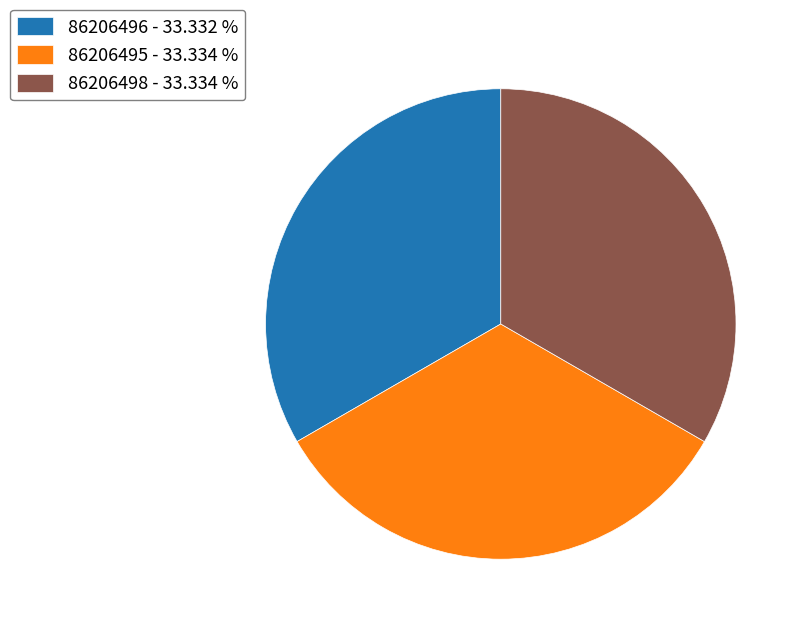

Is there a majority slice in this chart?

No